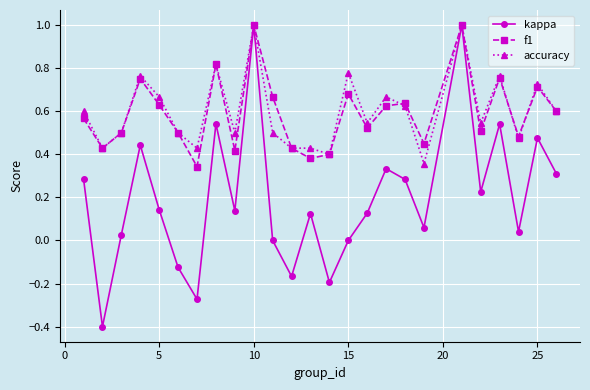

How many lines are shown in the chart?

3